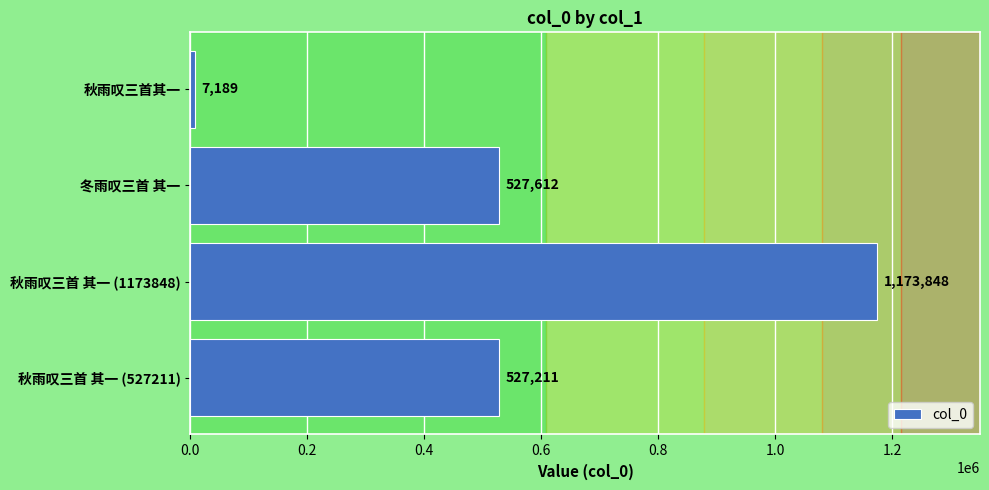

What is the sum of all values?

2235860